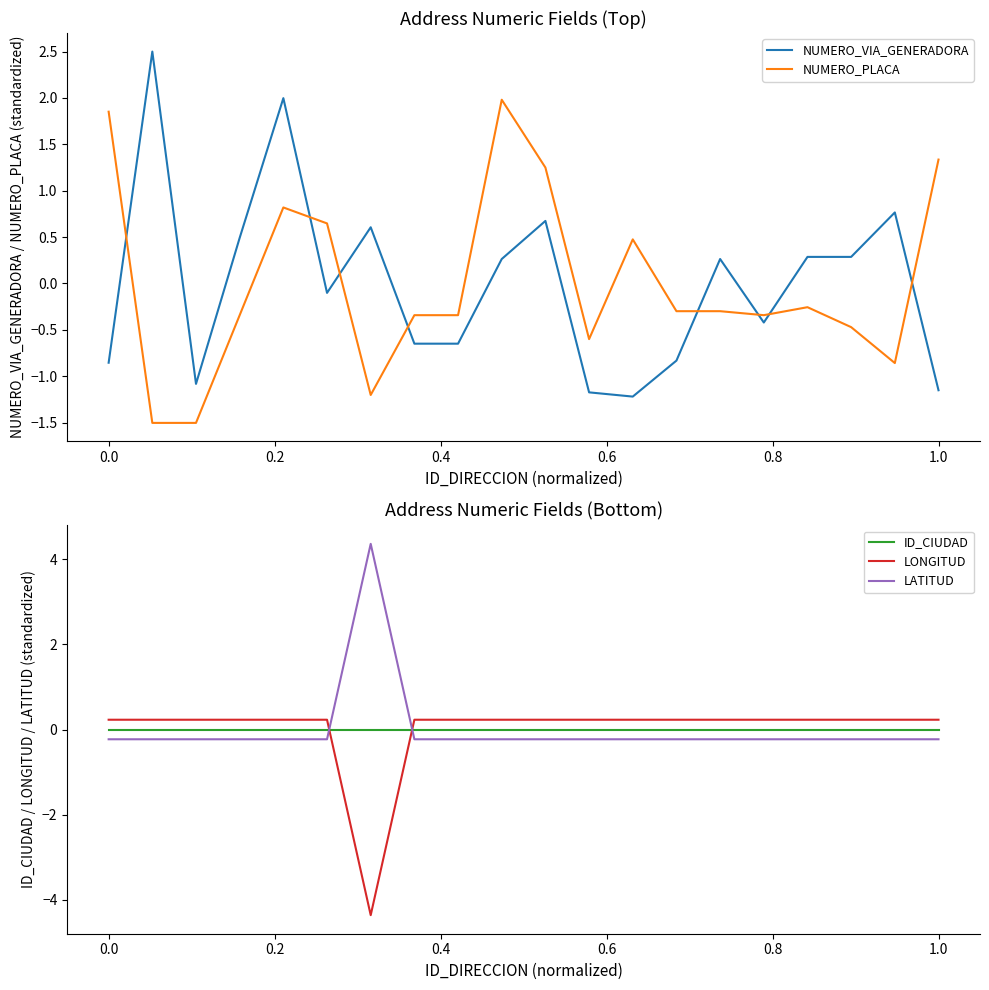

What is the minimum value for LONGITUD?

-4.4